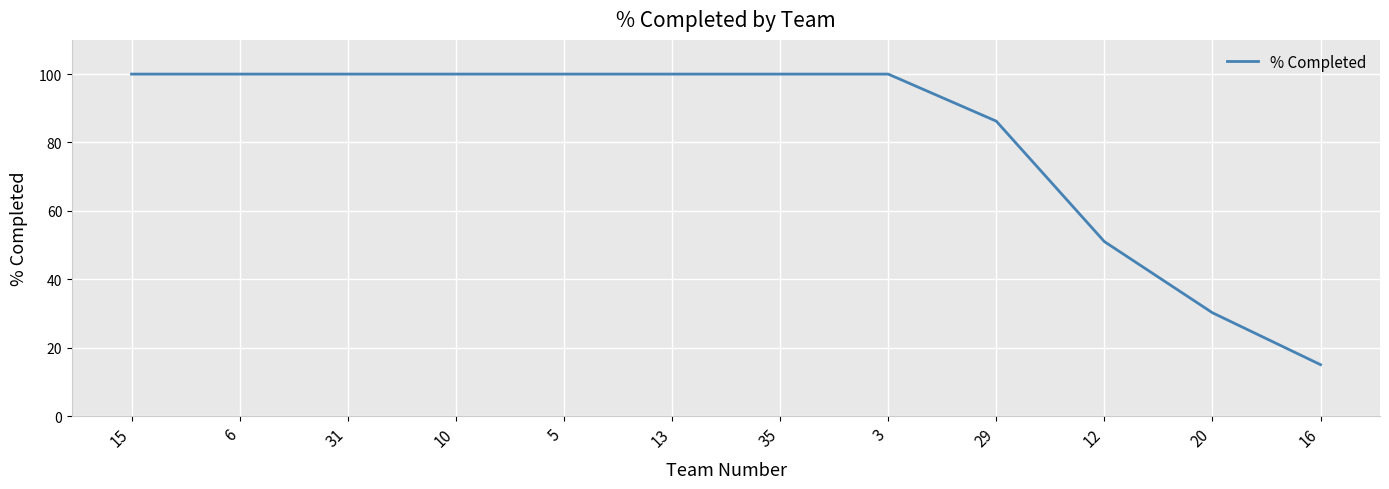

Reading left to right, transcribe all the data shown in this chart.

15=100.0	6=100.0	31=100.0	10=100.0	5=100.0	13=100.0	35=100.0	3=100.0	29=86.2	12=51.0	20=30.2	16=15.0